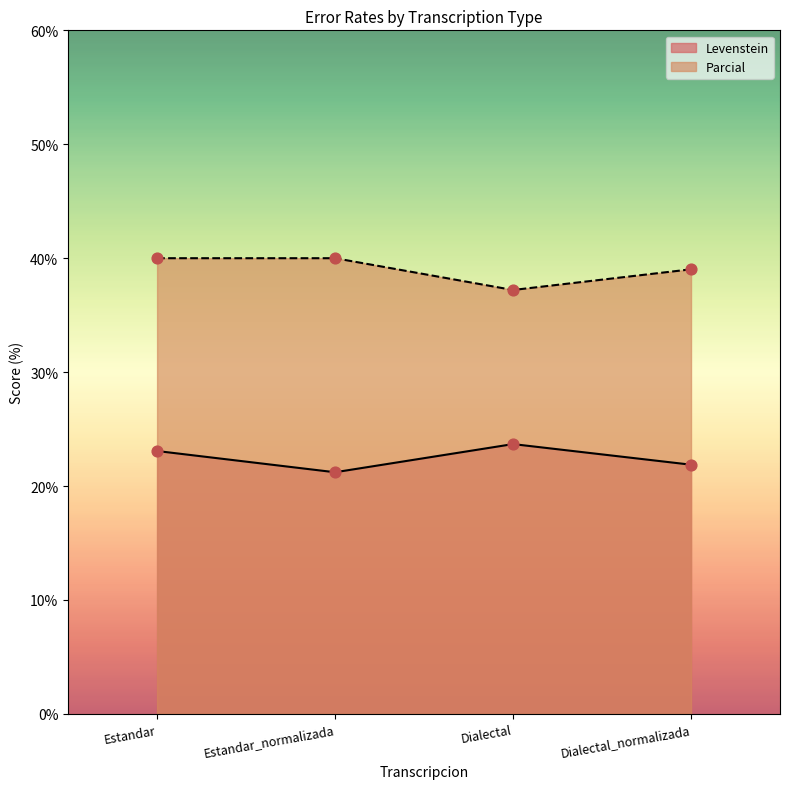

What is the total value across all series at Estandar?

63.1